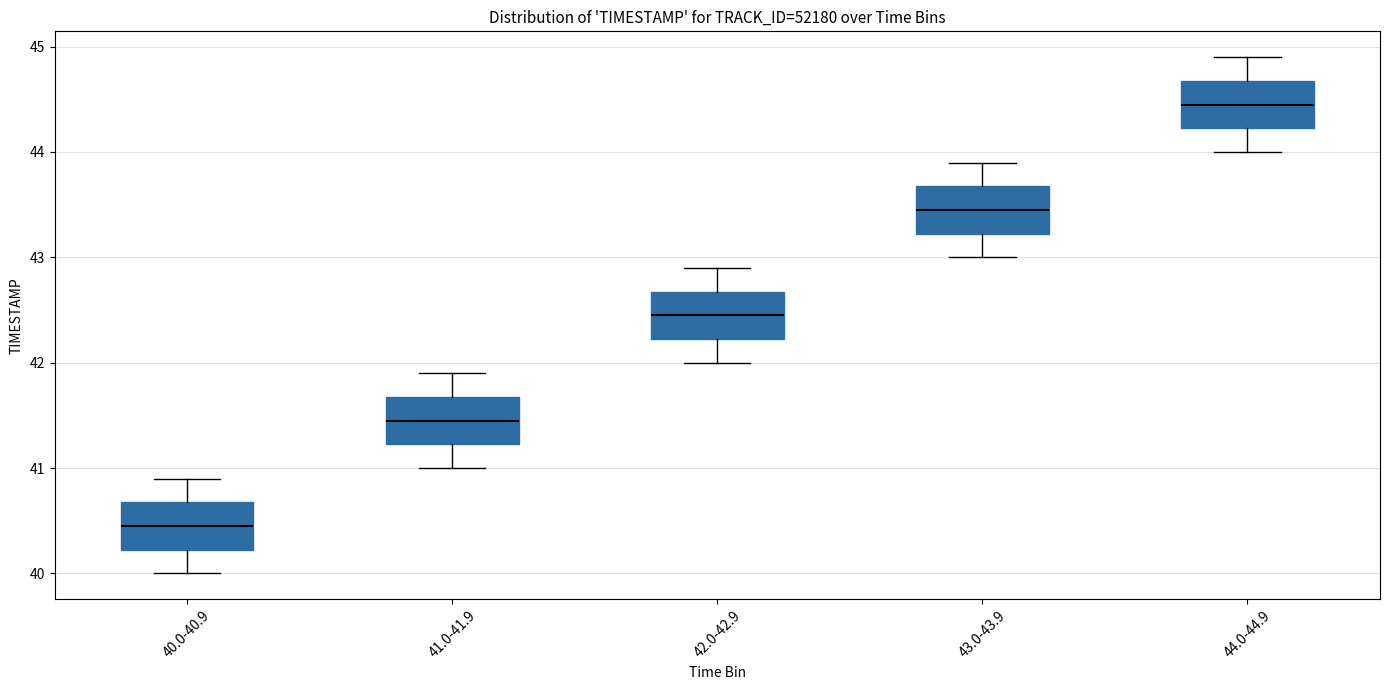

Reading left to right, transcribe this box plot: for each box, give where its median line is, the range the box spans, and where its two whiskers end, as read against the y-axis. The values are not printed on the chart, so give them approximately, as read against the axis.

40.0-40.9: median 40.5, box 40.2 to 40.7, whiskers 40.0 to 40.9
41.0-41.9: median 41.5, box 41.2 to 41.7, whiskers 41.0 to 41.9
42.0-42.9: median 42.5, box 42.2 to 42.7, whiskers 42.0 to 42.9
43.0-43.9: median 43.5, box 43.2 to 43.7, whiskers 43.0 to 43.9
44.0-44.9: median 44.5, box 44.2 to 44.7, whiskers 44.0 to 44.9